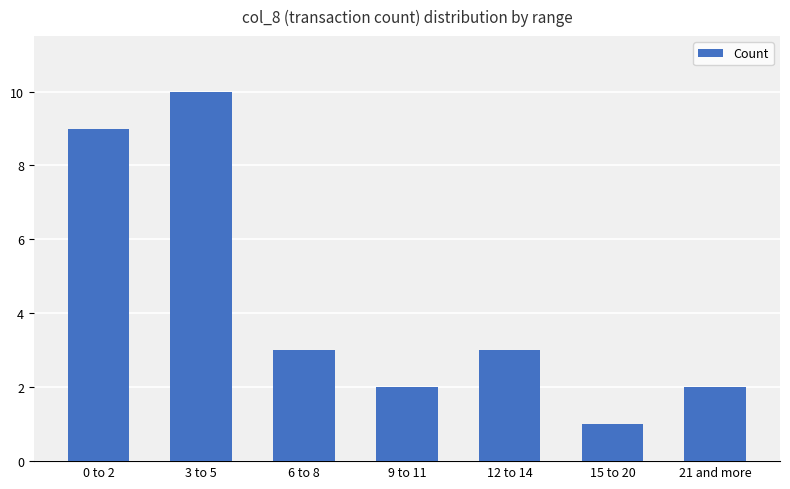

What is the change in value from 0 to 2 to 6 to 8?

-6